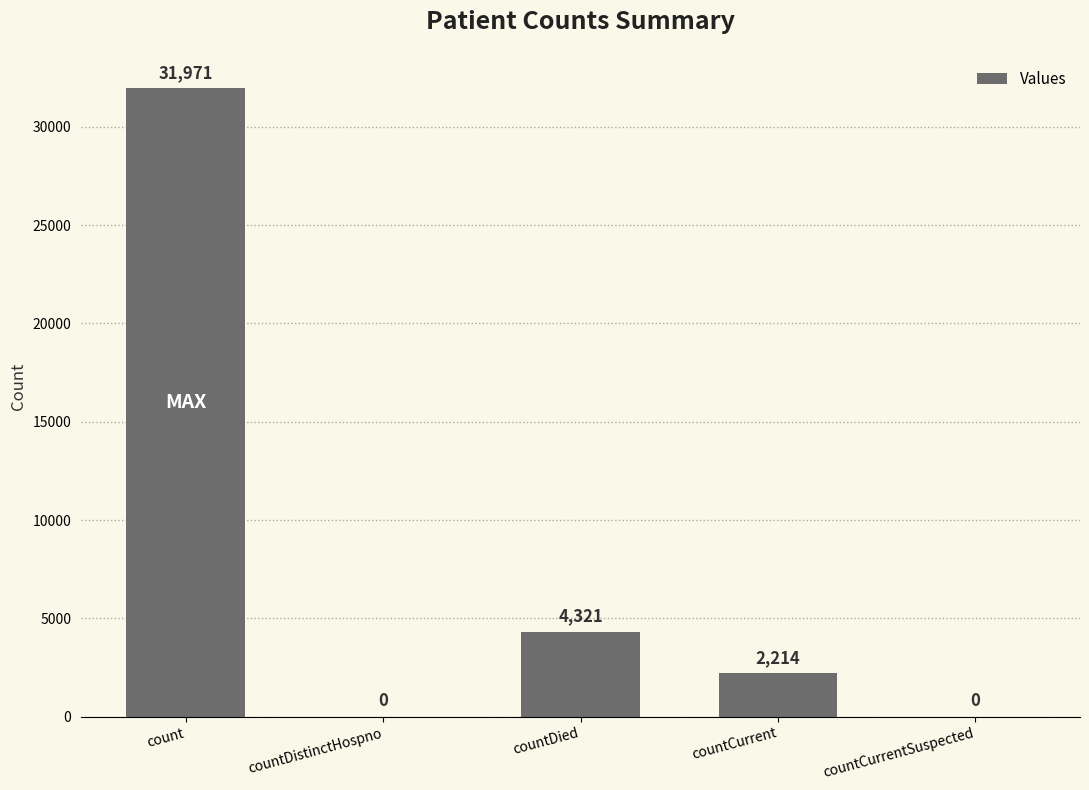

Are the bars grouped side by side (vs. stacked)?

No